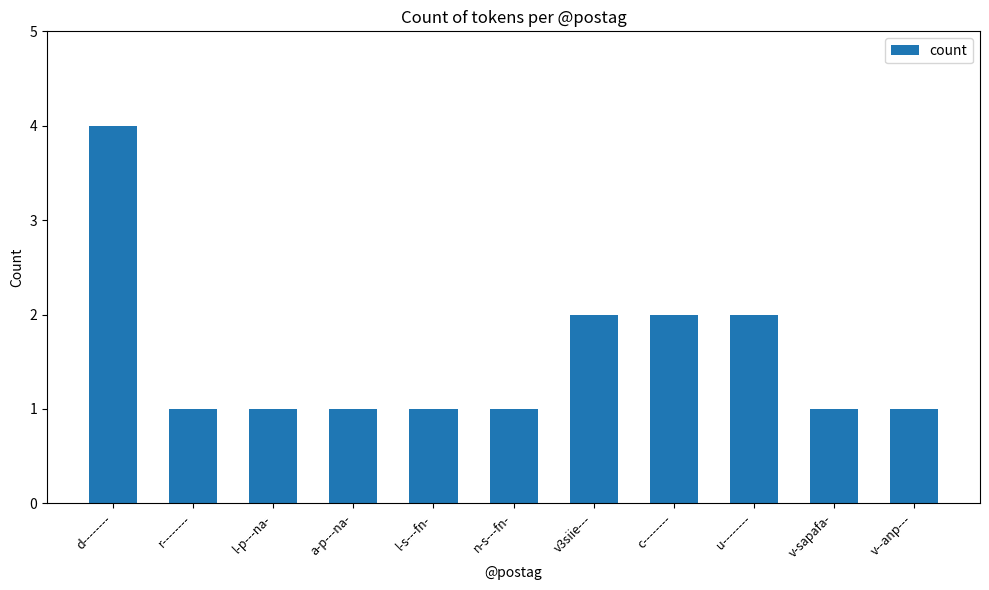

True or false: the data shows 1 at v--anp---.

True